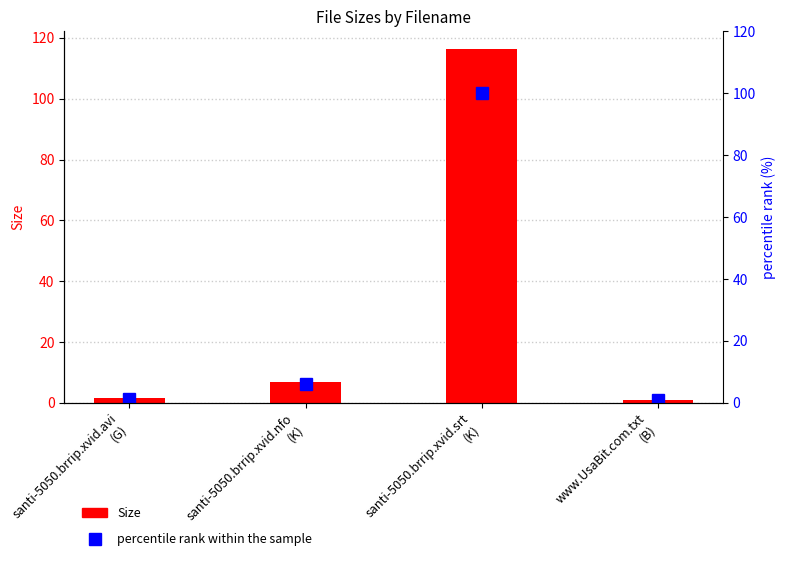

What is the spread (max minus min) of values at www.UsaBit.com.txt
(B)?

0.1